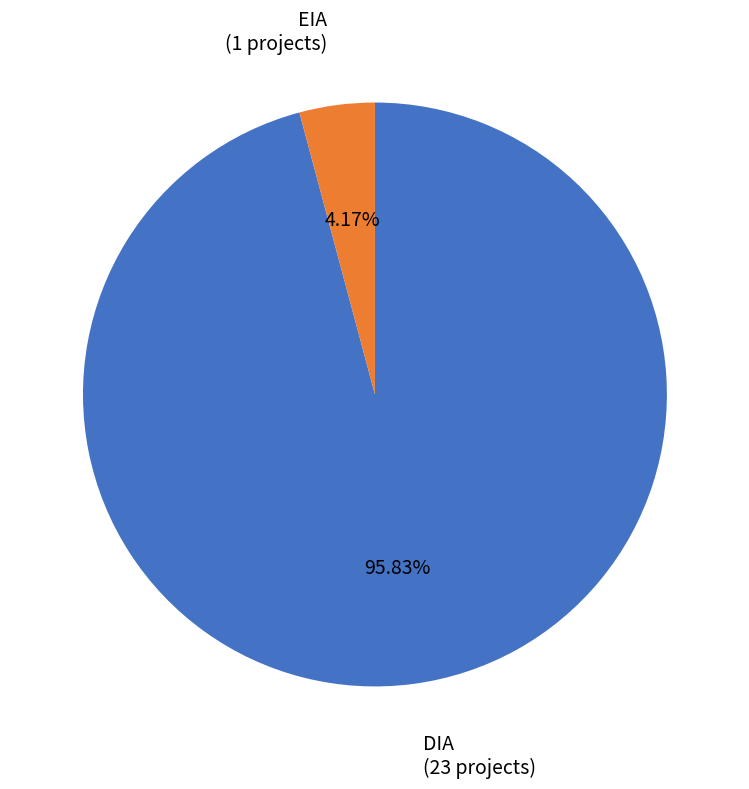

Is there any slice that represents more than half of the pie?

Yes